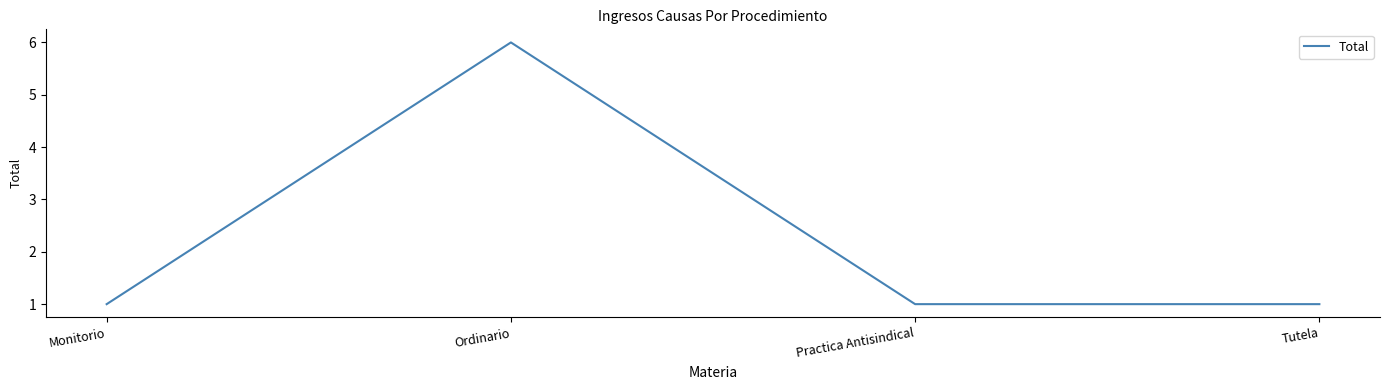

Reading left to right, transcribe all the data shown in this chart.

Monitorio=1	Ordinario=6	Practica Antisindical=1	Tutela=1